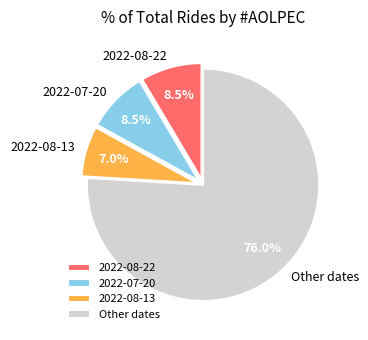

Which category has the biggest portion of the pie?

Other dates